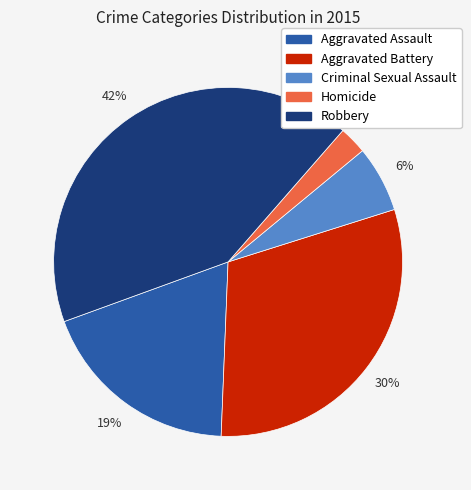

Rank the categories by value from lowest to highest.

Homicide, Criminal Sexual Assault, Aggravated Assault, Aggravated Battery, Robbery